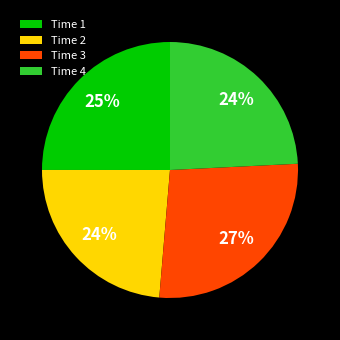

Does Time 4 represent more than half of the total?

No